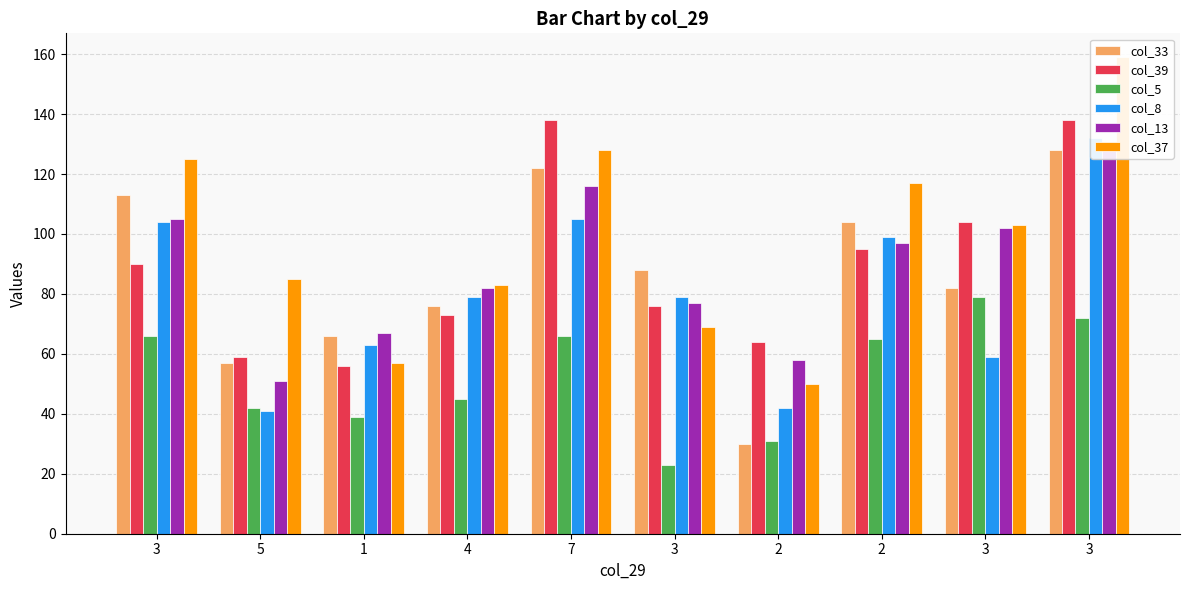

Reading left to right, extract all data points from this chart.

col_33: 113	57	66	76	122	88	30	104	82	128
col_39: 90	59	56	73	138	76	64	95	104	138
col_5: 66	42	39	45	66	23	31	65	79	72
col_8: 104	41	63	79	105	79	42	99	59	132
col_13: 105	51	67	82	116	77	58	97	102	130
col_37: 125	85	57	83	128	69	50	117	103	159